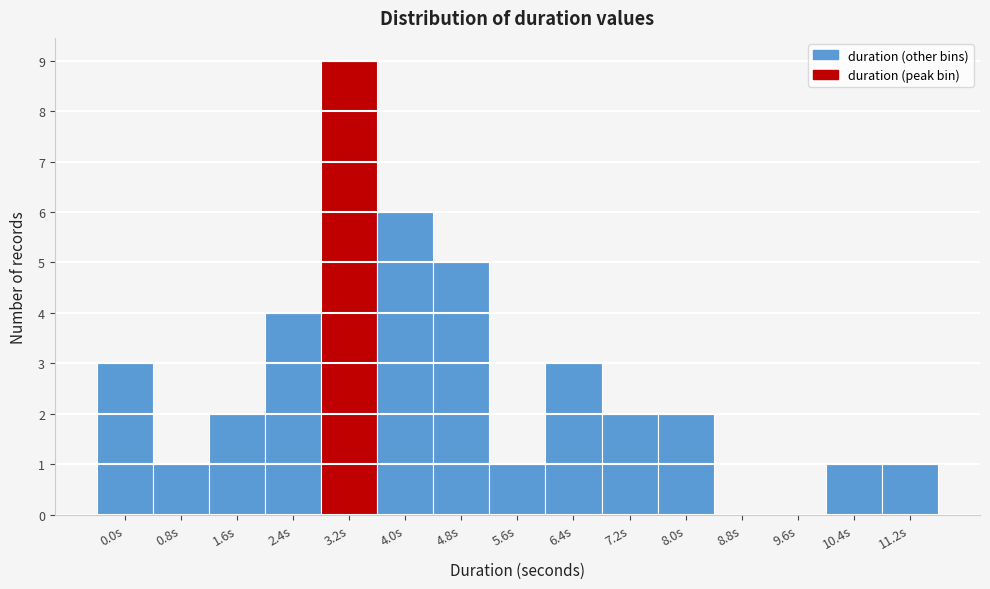

Reading right to left, extract all data points from this chart.

11.2s=1	10.4s=1	9.6s=0	8.8s=0	8.0s=2	7.2s=2	6.4s=3	5.6s=1	4.8s=5	4.0s=6	3.2s=9	2.4s=4	1.6s=2	0.8s=1	0.0s=3